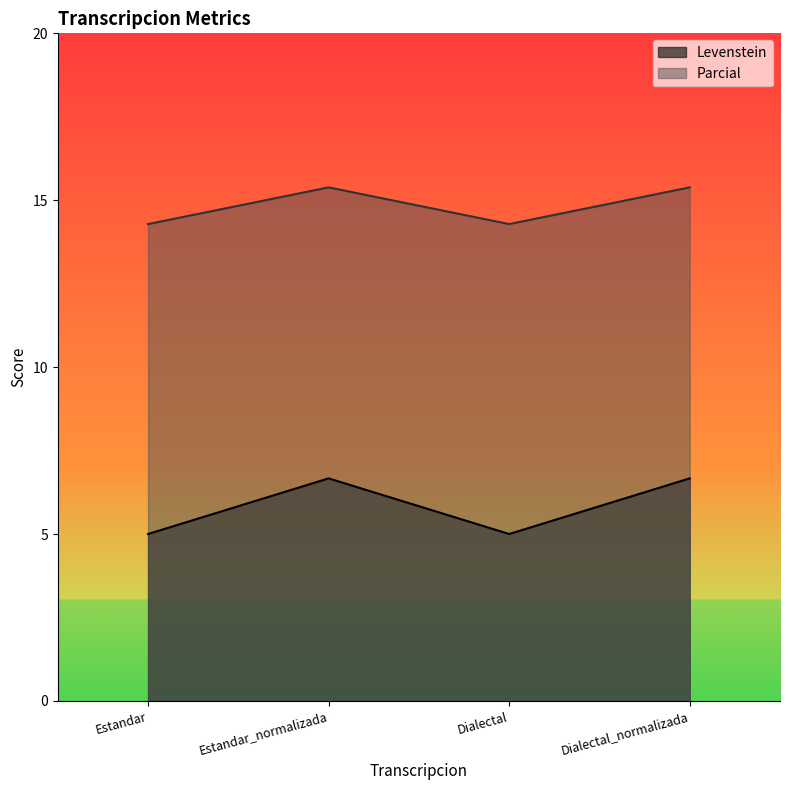

Rank the series by their maximum value, from lowest to highest.

Levenstein, Parcial